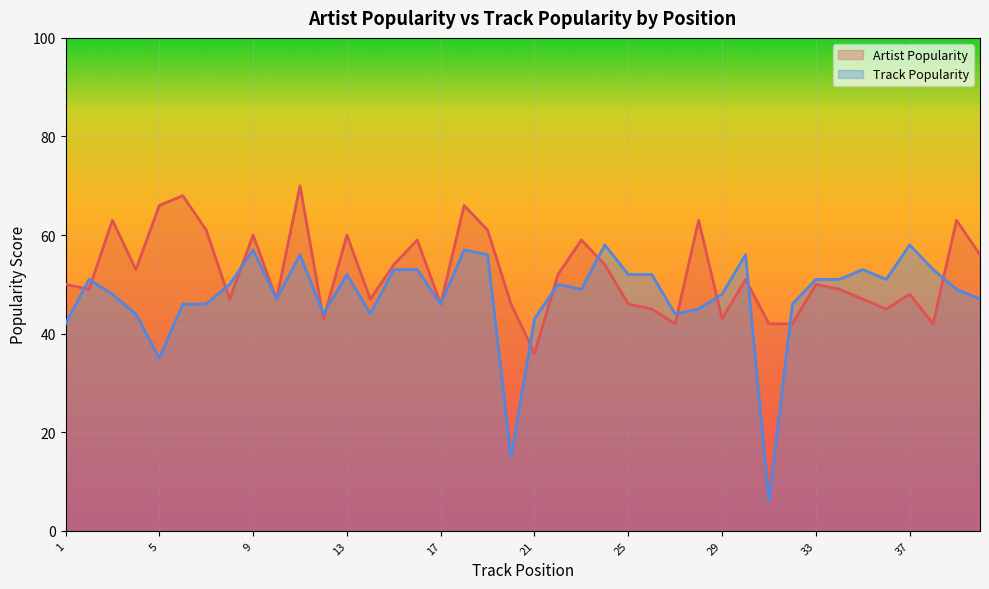

At which category does the chart reach its minimum across all series?

31